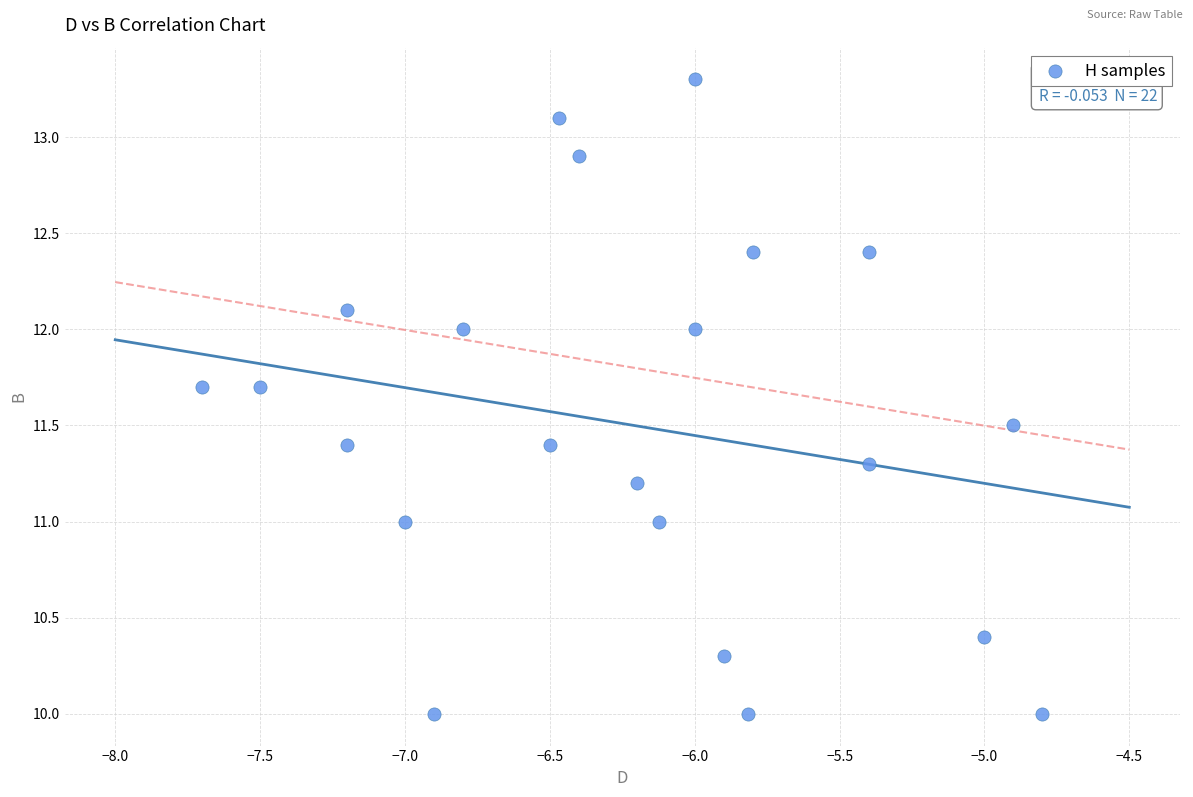

What is the range of X values (max minus min)?

2.9